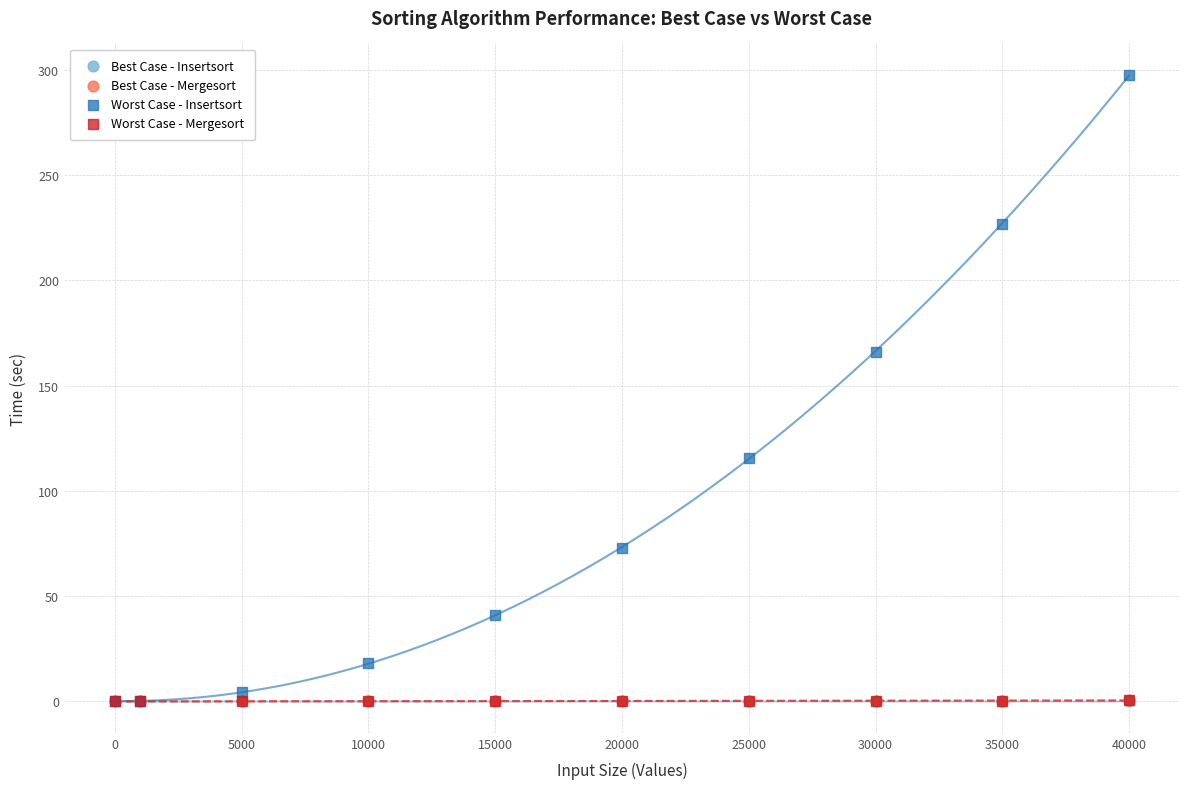

What are all the series names shown in the legend?

Best Case - Insertsort, Best Case - Mergesort, Worst Case - Insertsort, Worst Case - Mergesort